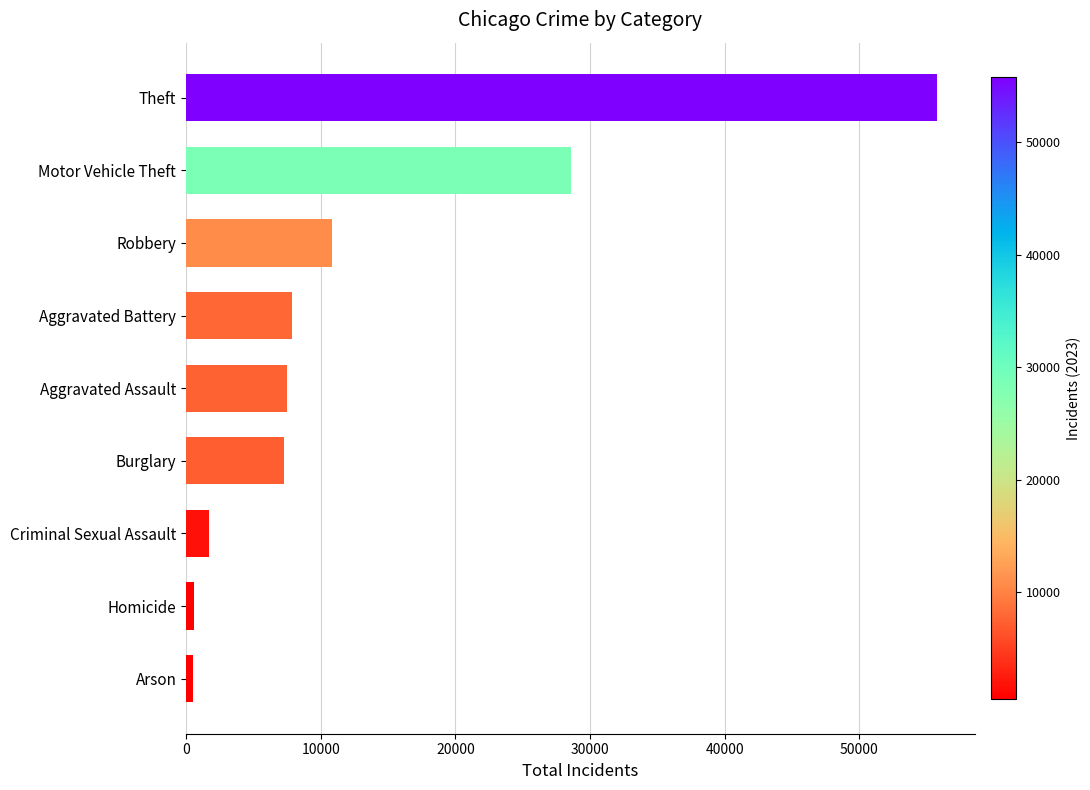

The chart shows a value of 4217 at Aggravated Assault. True or false?

False